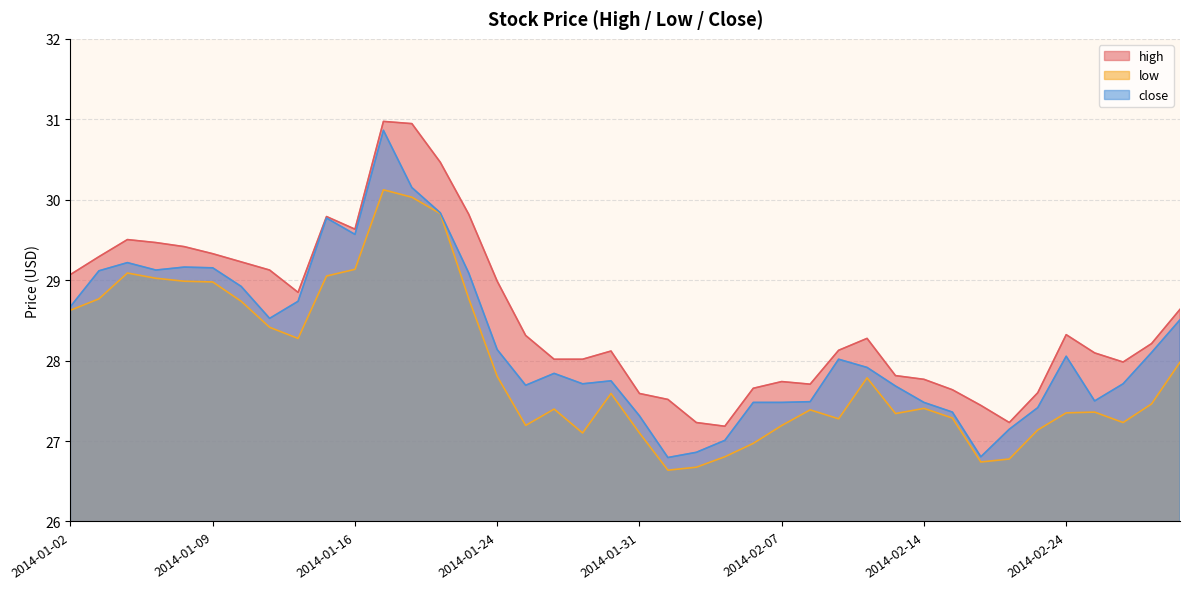

True or false: low and high intersect in this chart.

False